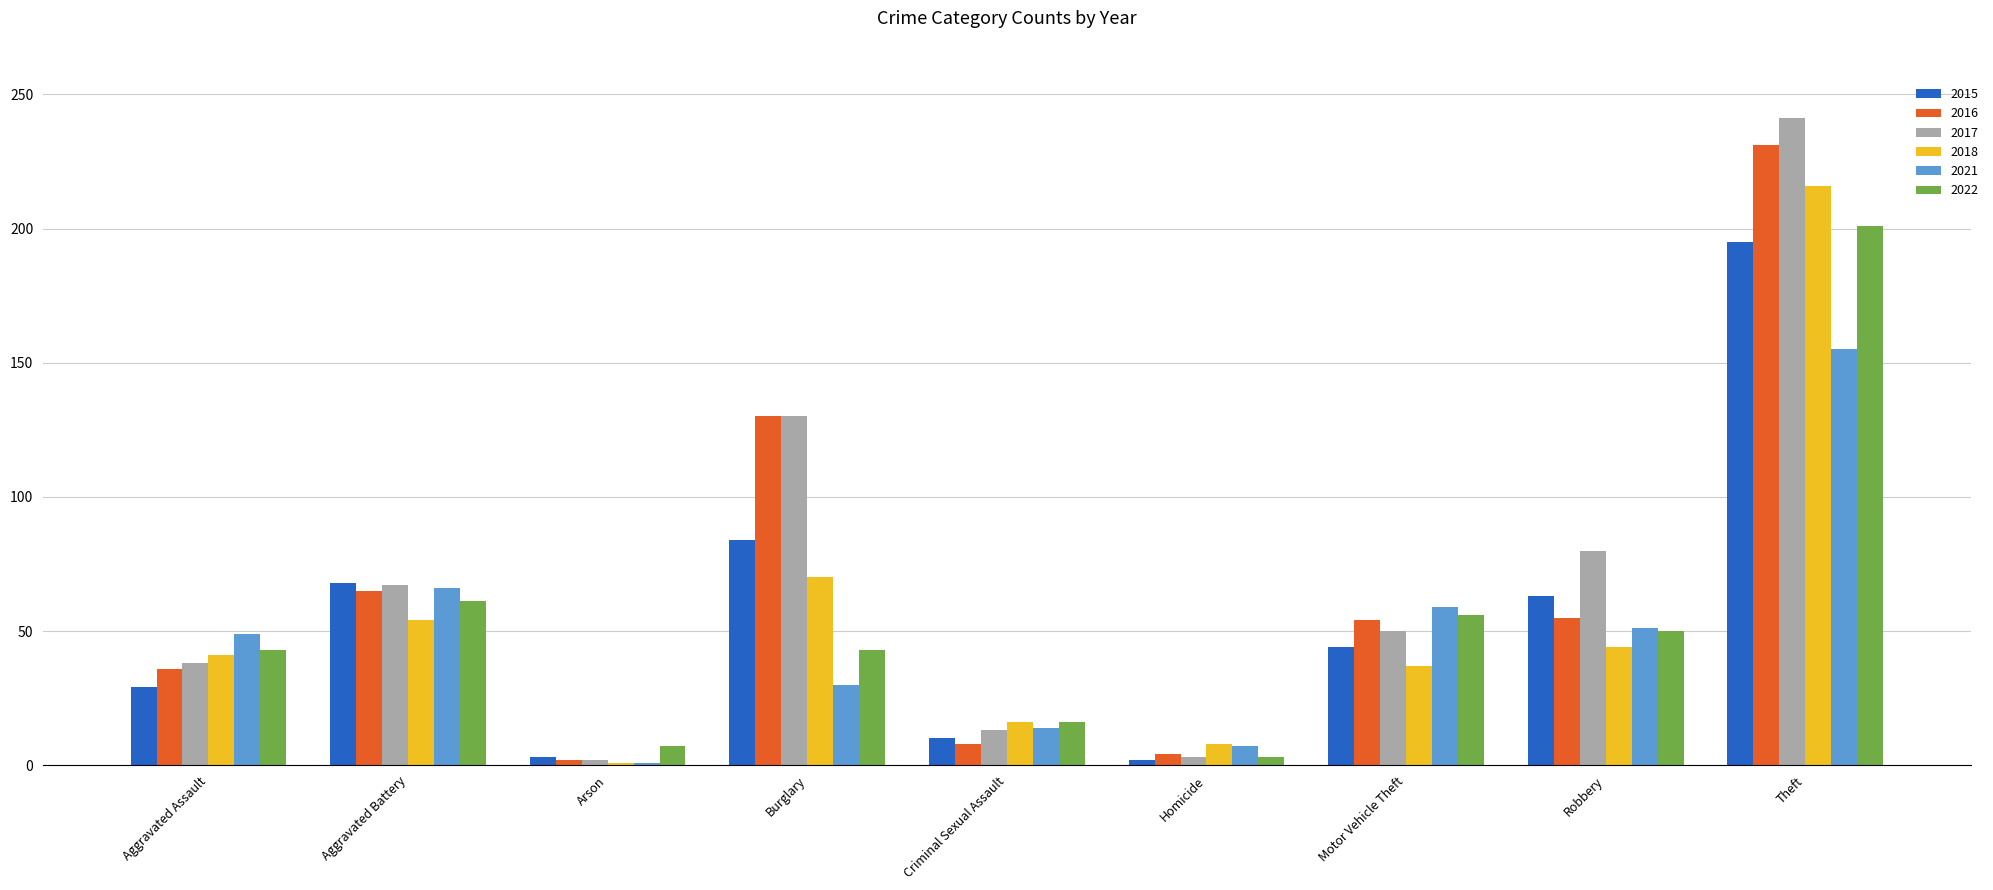

Which category has the highest value in the 2015 series?

Theft